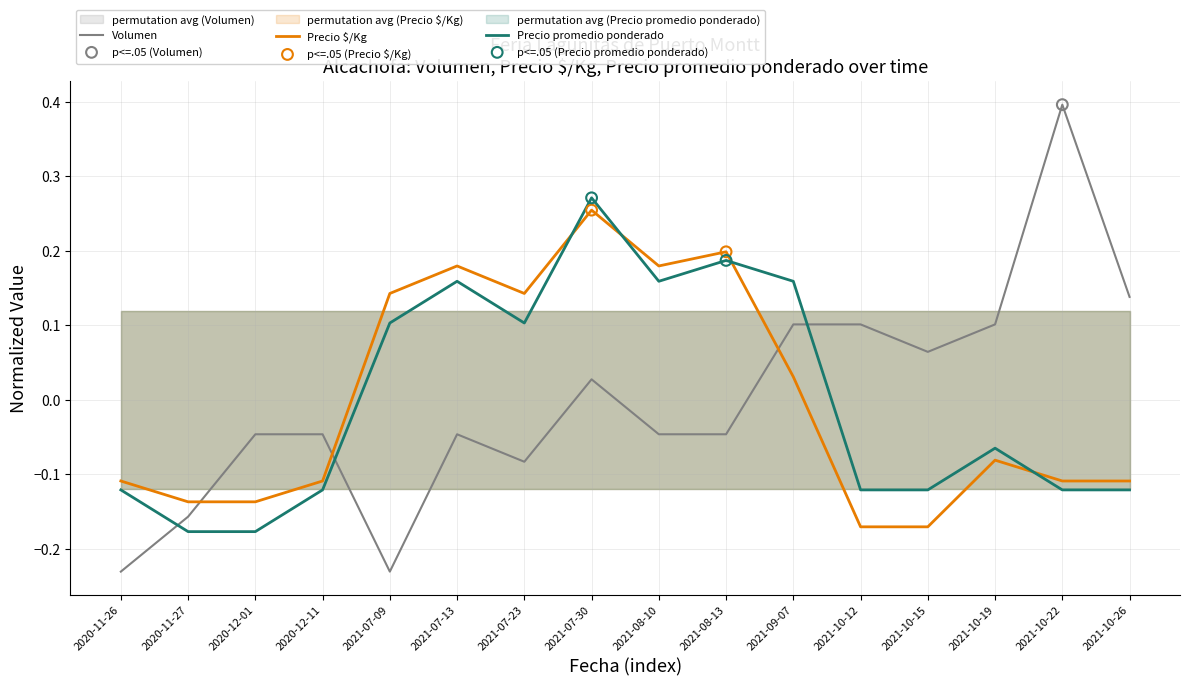

What is the total value across all series at 2021-09-07?

0.3